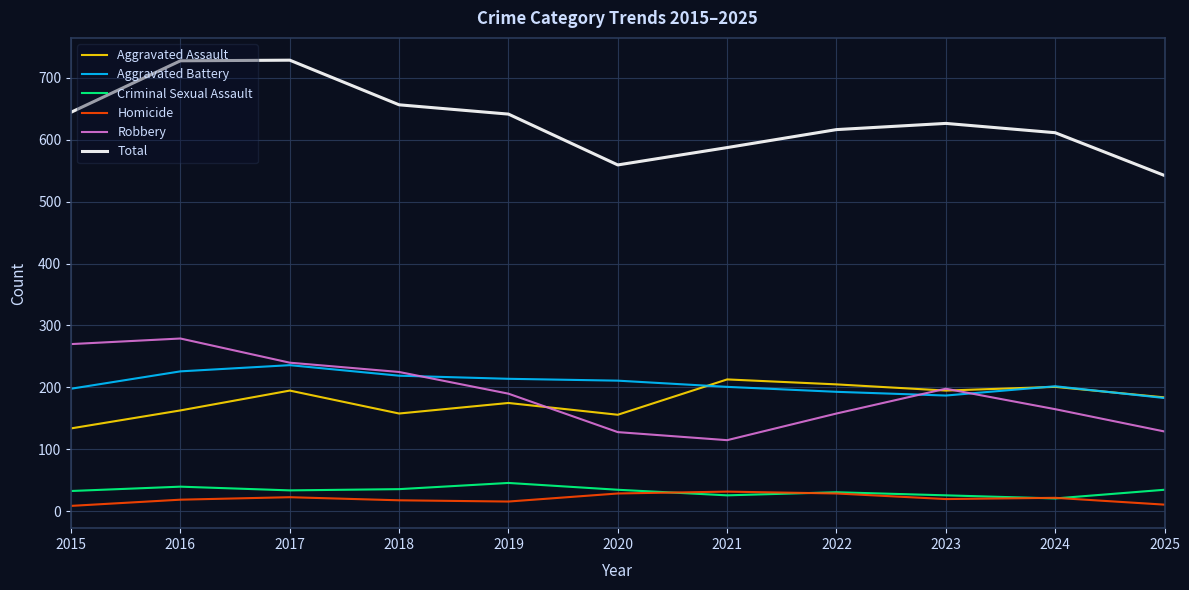

Count the number of categories in the chart.

11